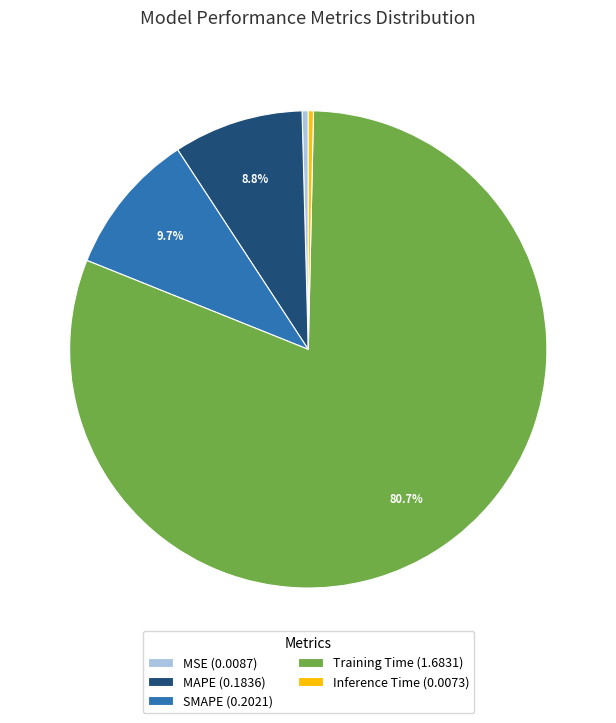

How many segments does this pie chart have?

5